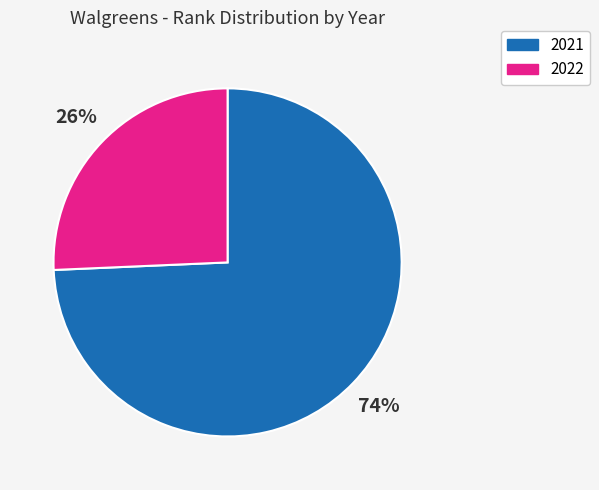

Count the number of slices in the pie.

2